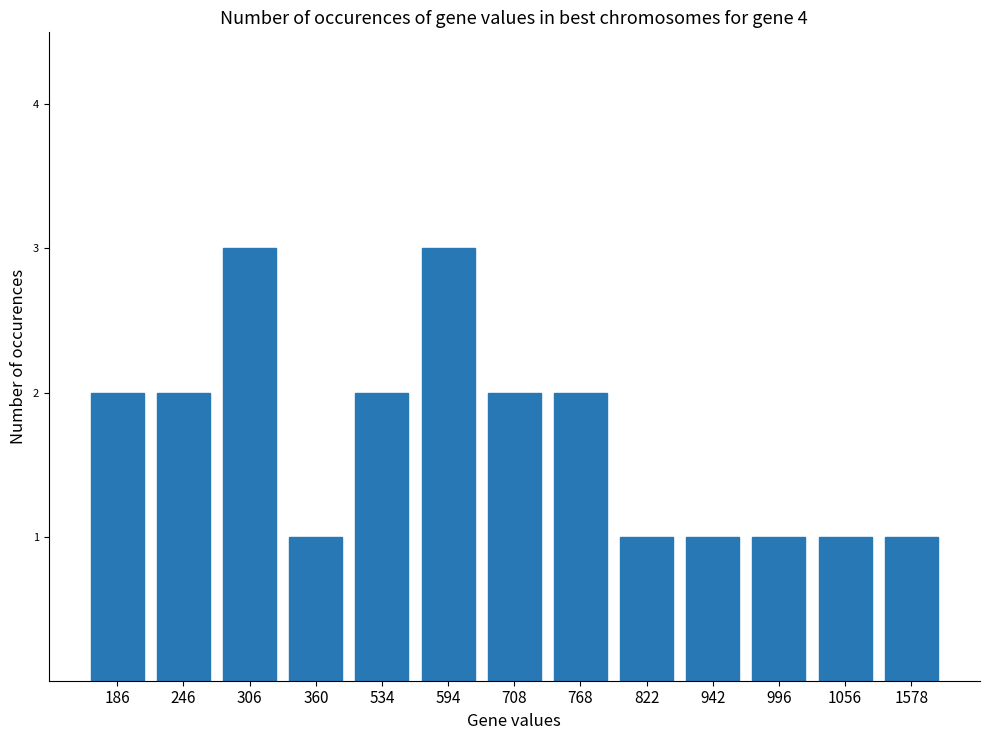

What is the value of the 3rd bar from the left?

3